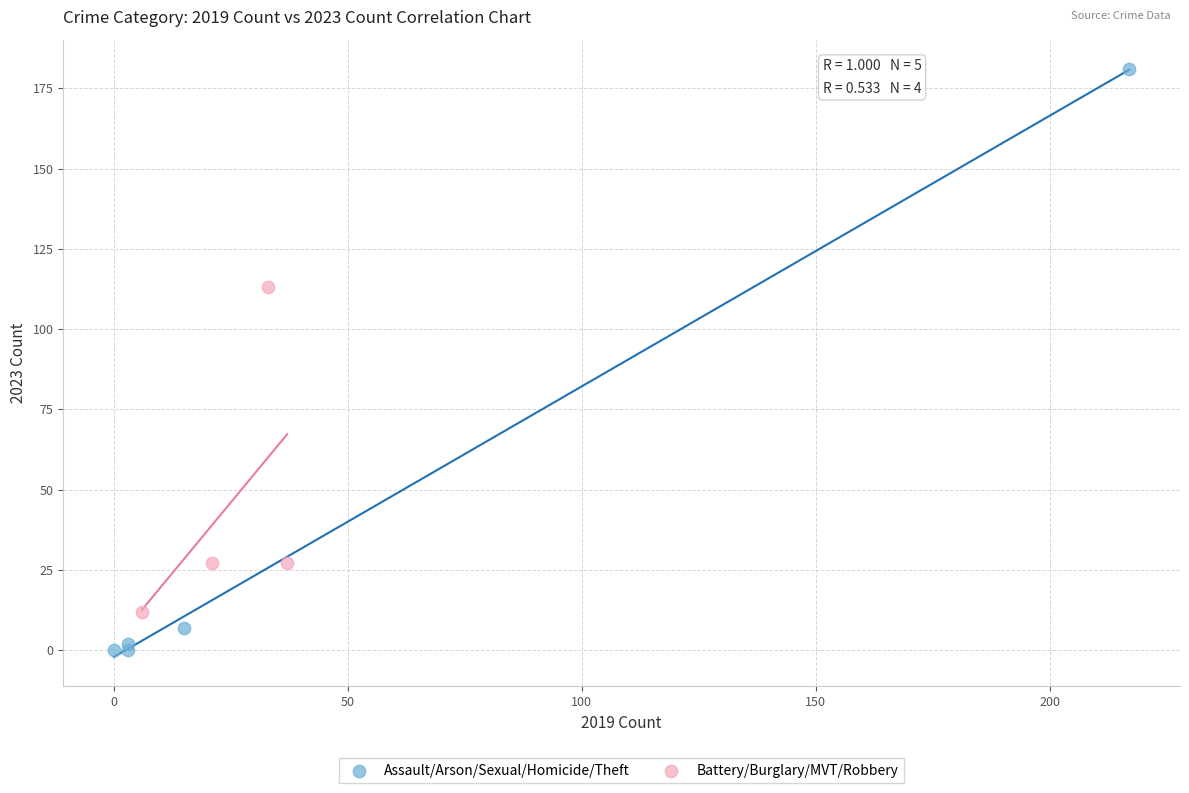

What are all the series names shown in the legend?

Assault/Arson/Sexual/Homicide/Theft, Battery/Burglary/MVT/Robbery